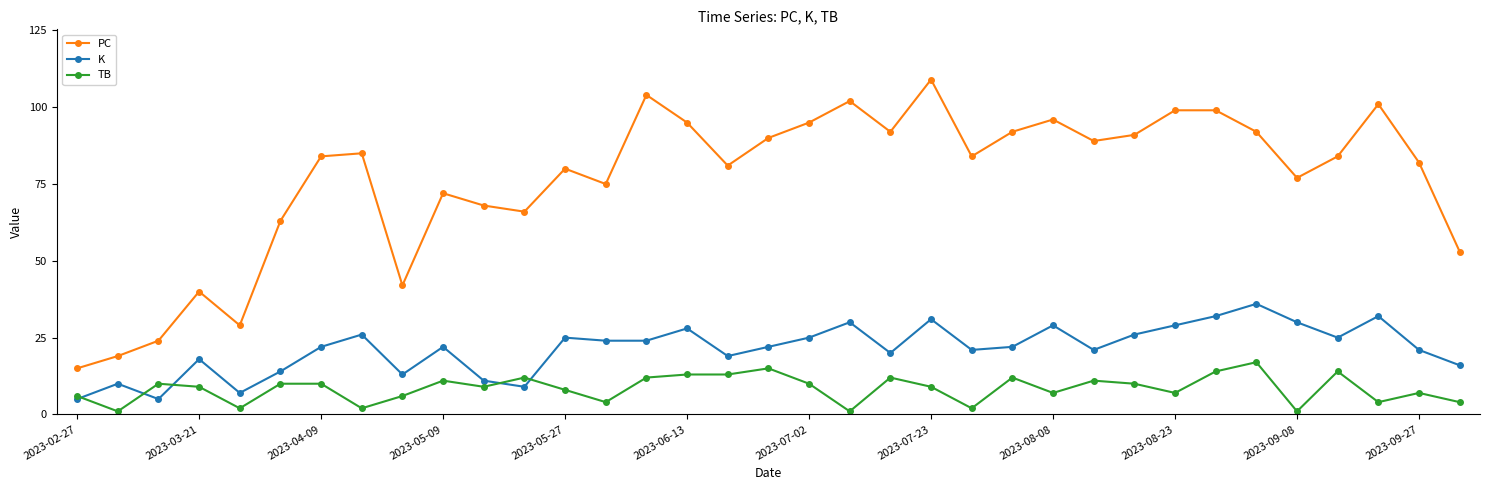

Which series has the largest total across all categories?

PC